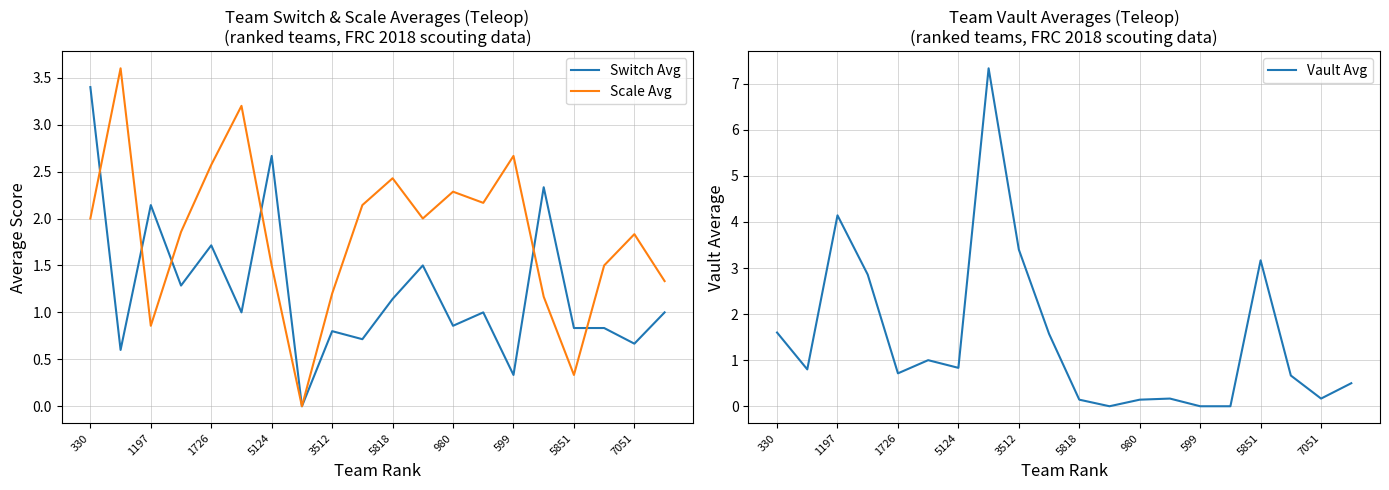

Does the chart display data point markers on the line(s)?

No